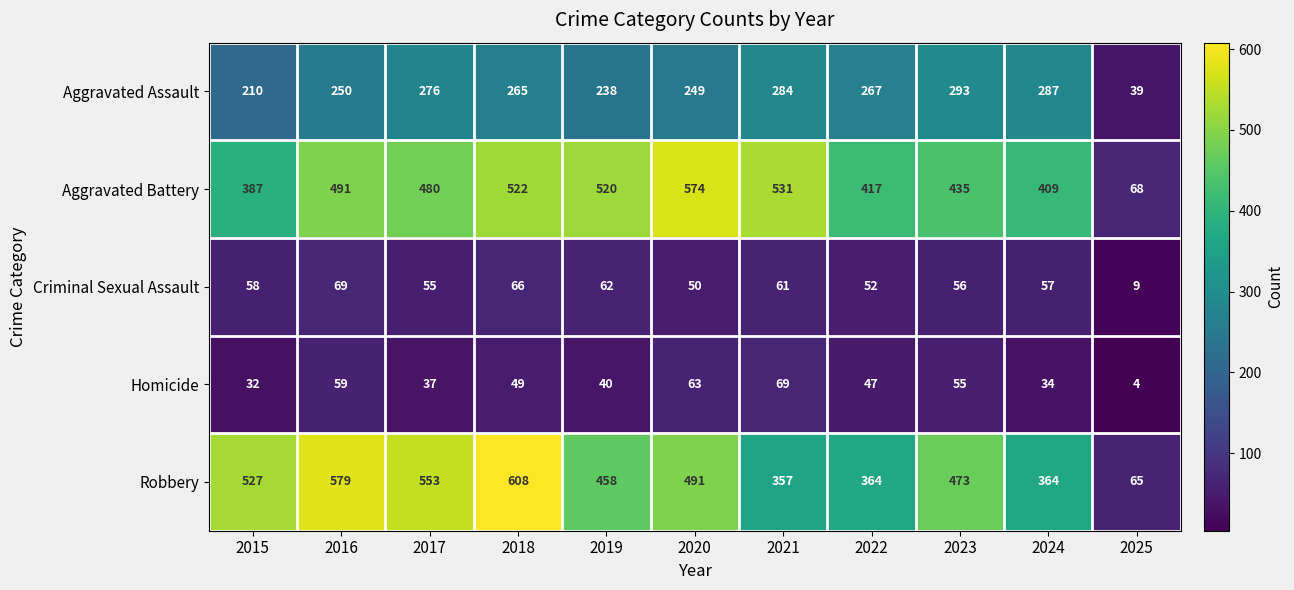

What is the lowest value of the Criminal Sexual Assault series?

9